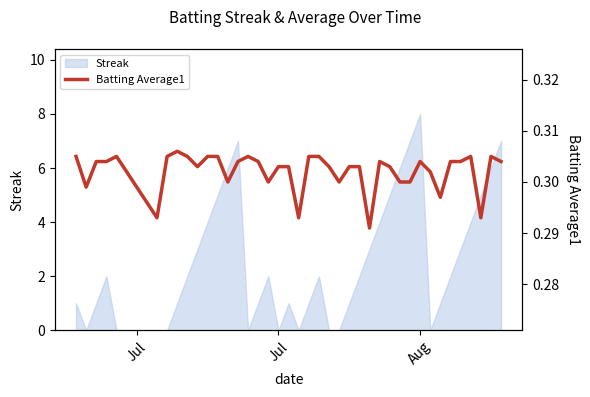

How many lines are shown in the chart?

1